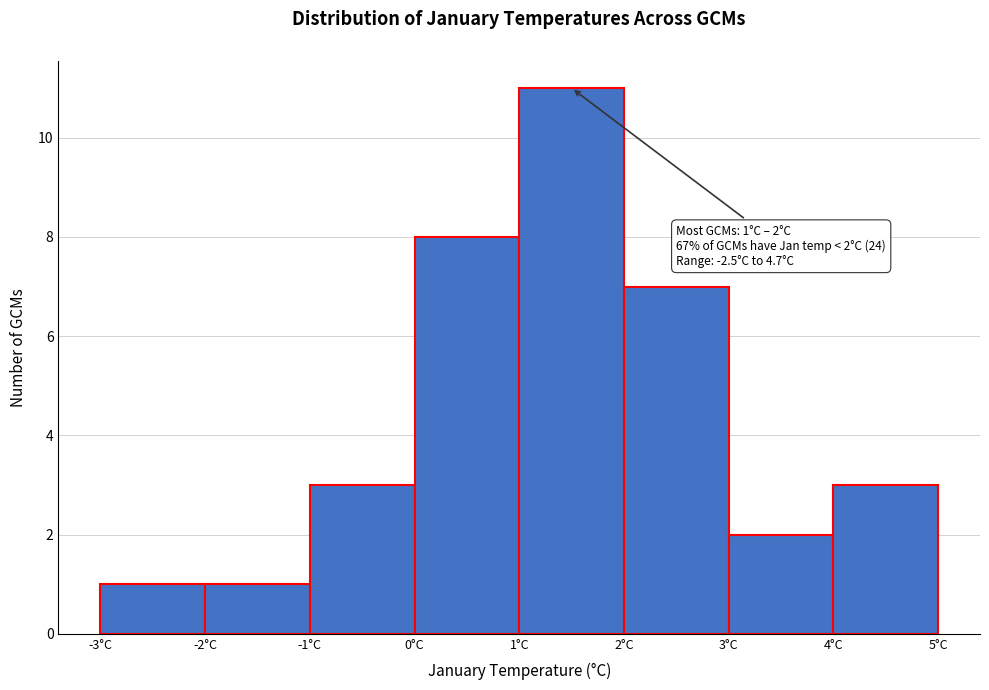

Which range on the x-axis has the tallest bar?

1 to 2